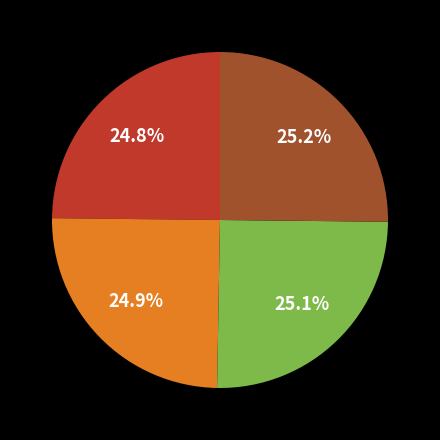

Does any single category account for the majority?

No